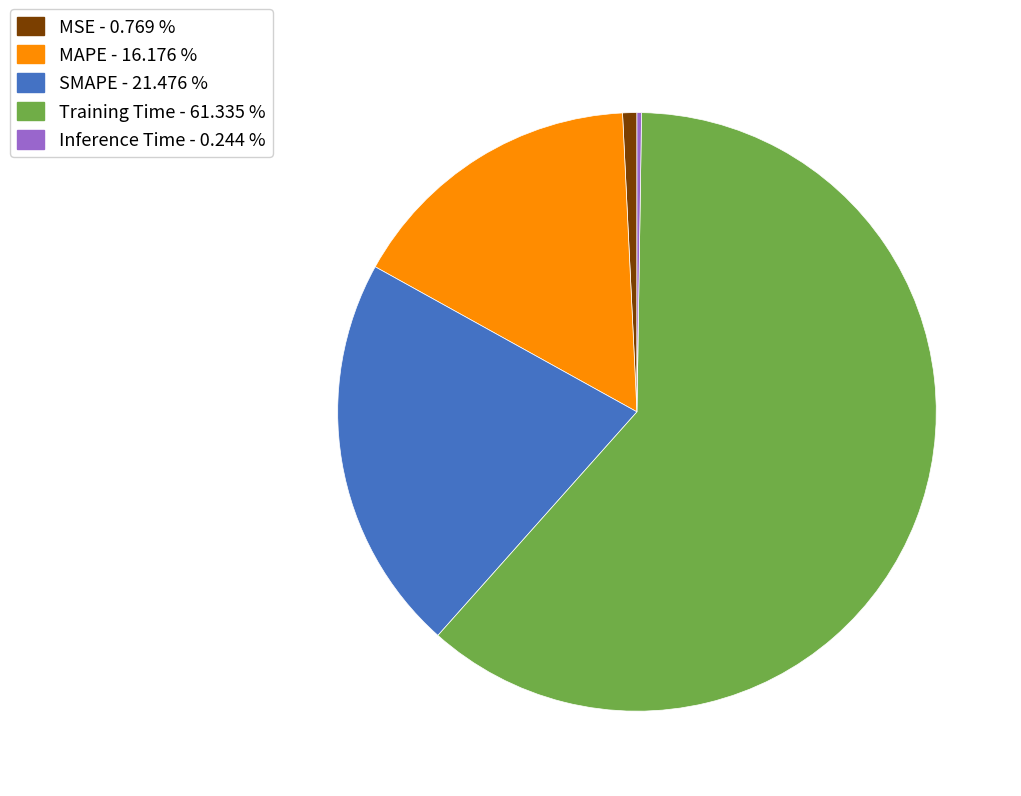

Is the sum of Training Time - 61.335 % and SMAPE - 21.476 % greater than half?

Yes